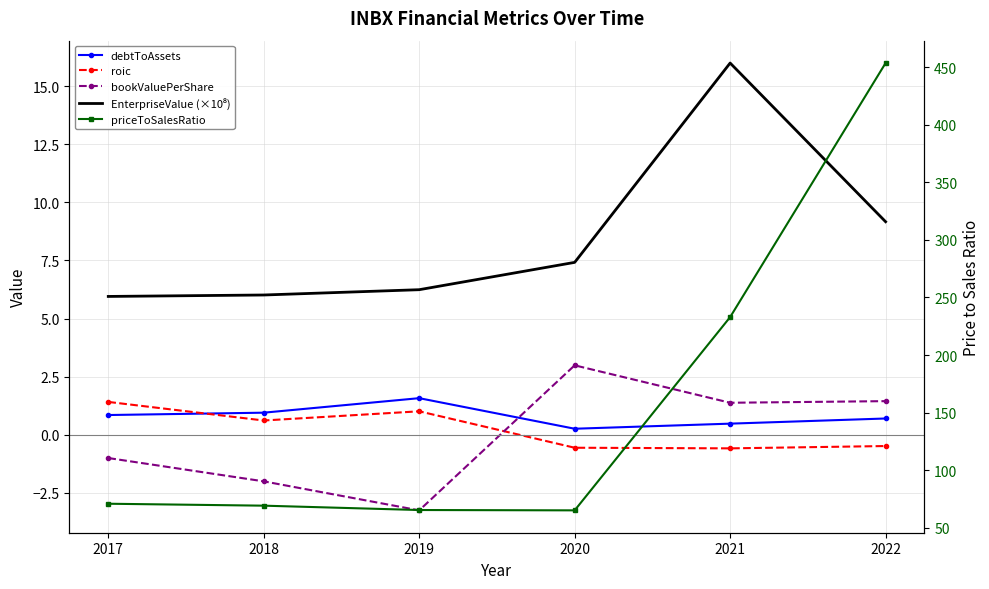

Between which two adjacent categories do roic and bookValuePerShare first intersect?

2019 and 2020